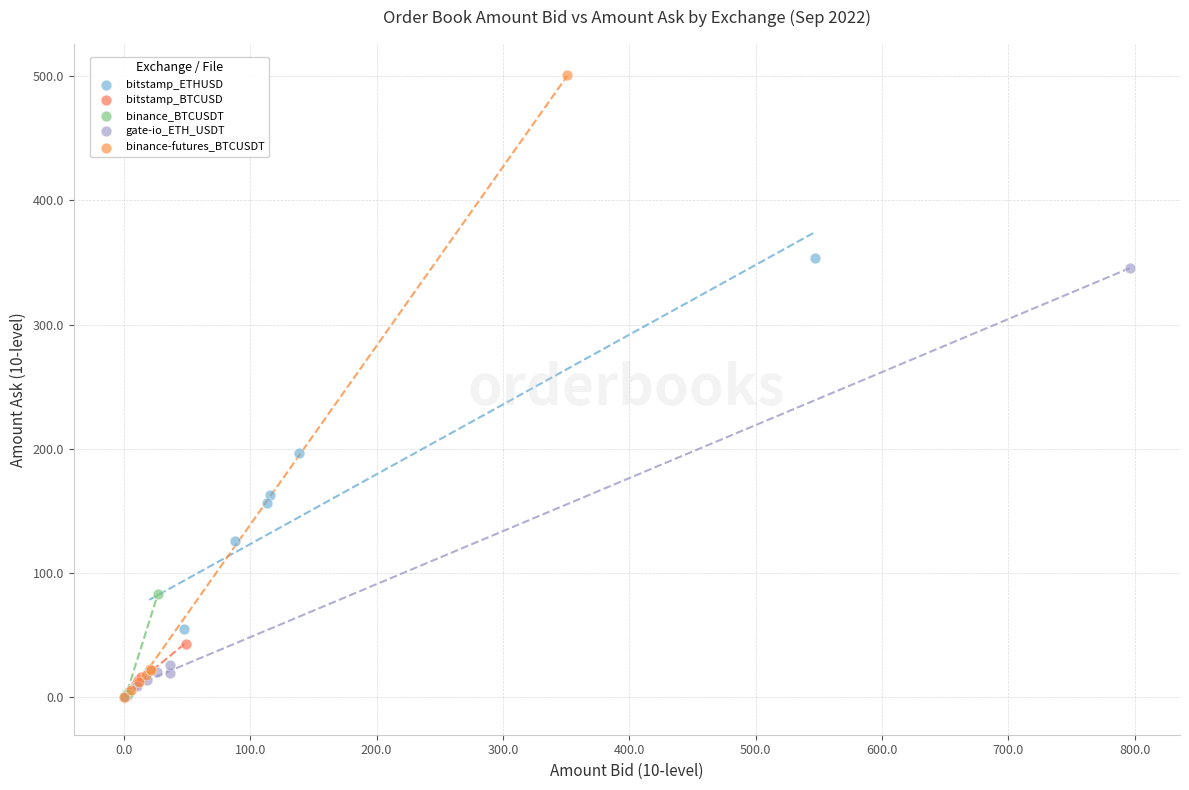

Which series reaches the maximum Y coordinate?

binance-futures_BTCUSDT